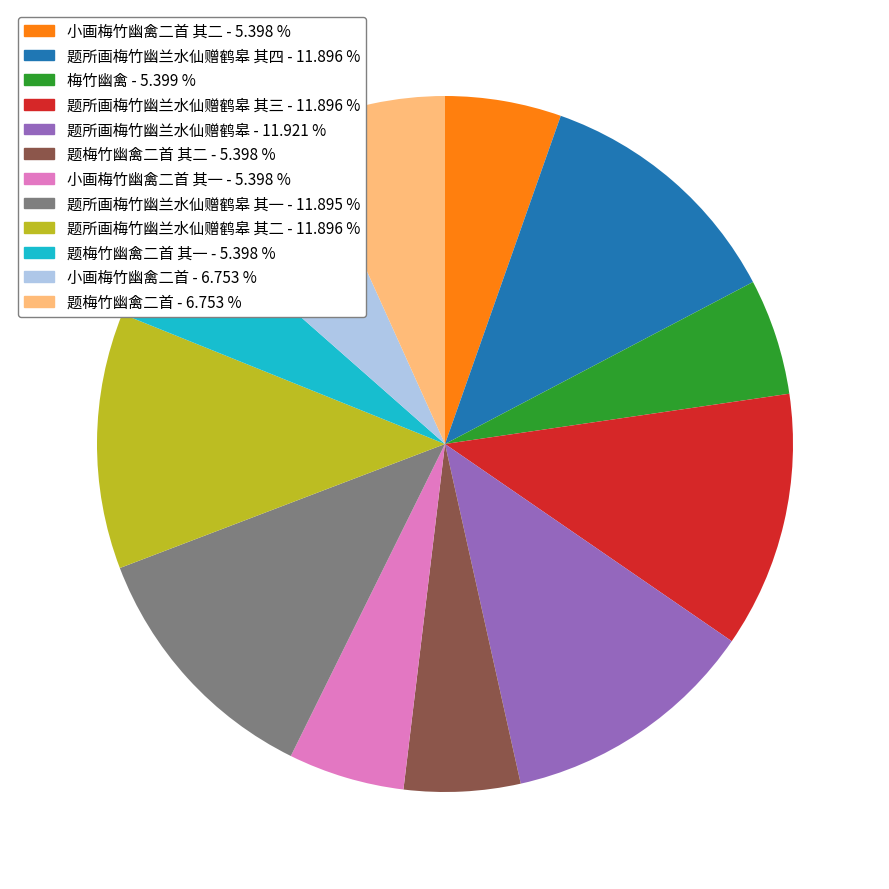

How many slices are in this pie chart?

12